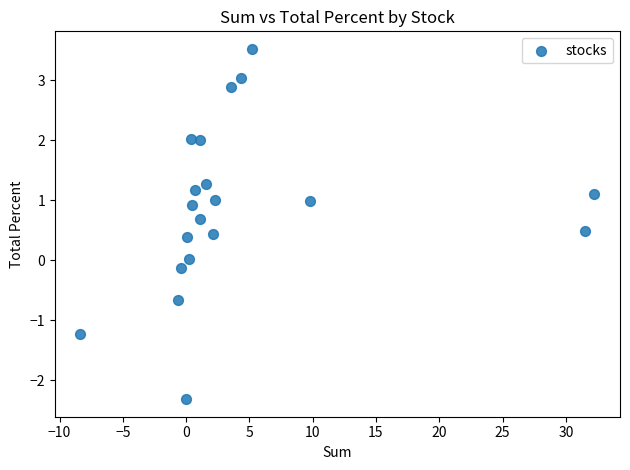

What is the range of X values (max minus min)?

40.6